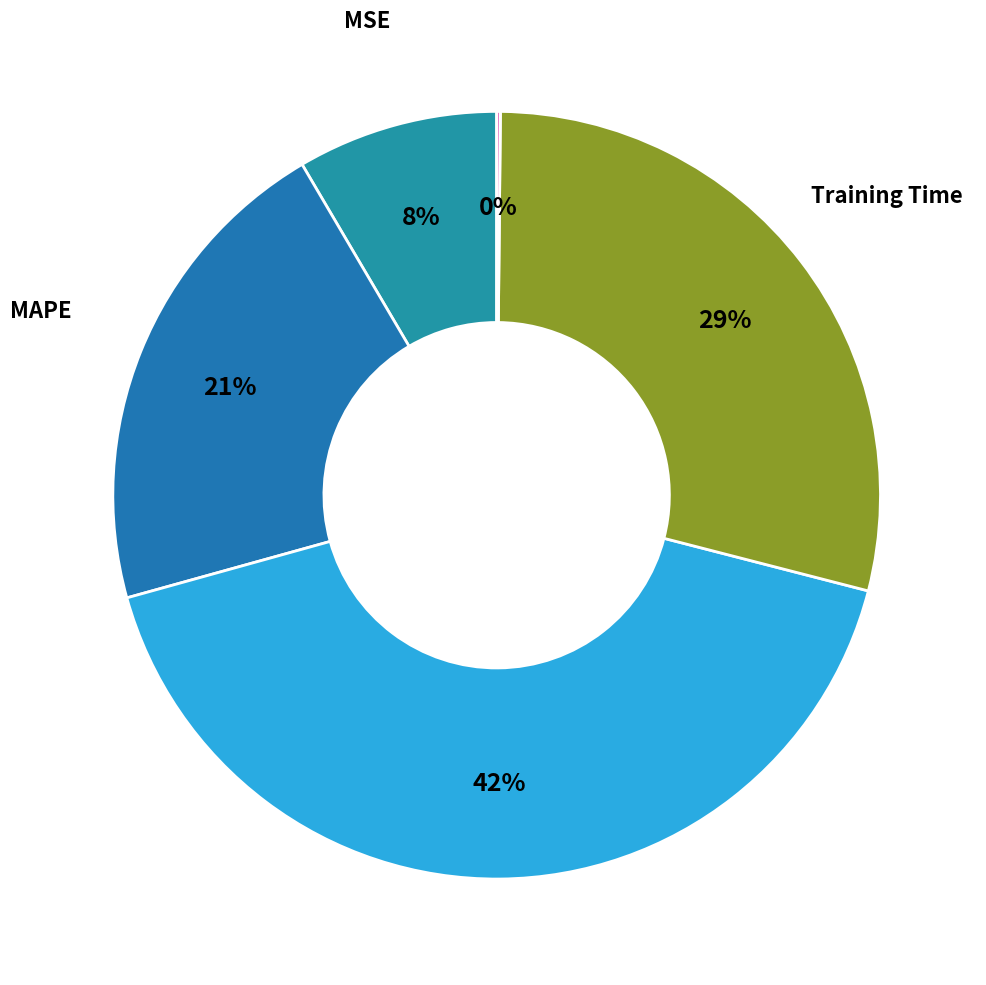

Does MAPE represent more than half of the total?

No